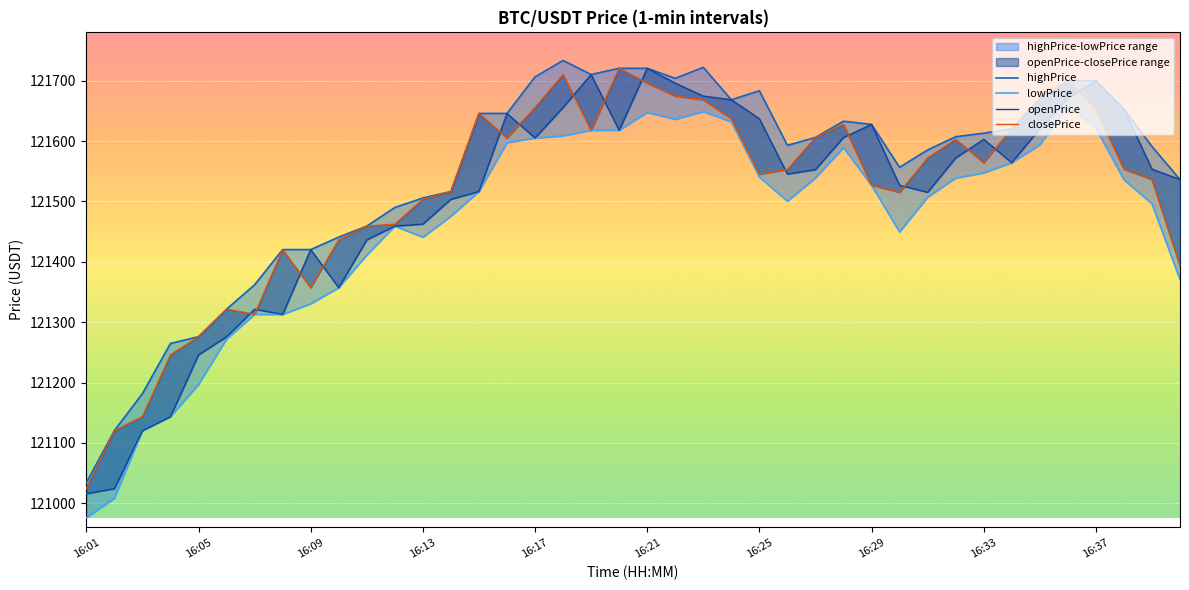

Rank the series by their maximum value, from lowest to highest.

lowPrice, openPrice, closePrice, highPrice